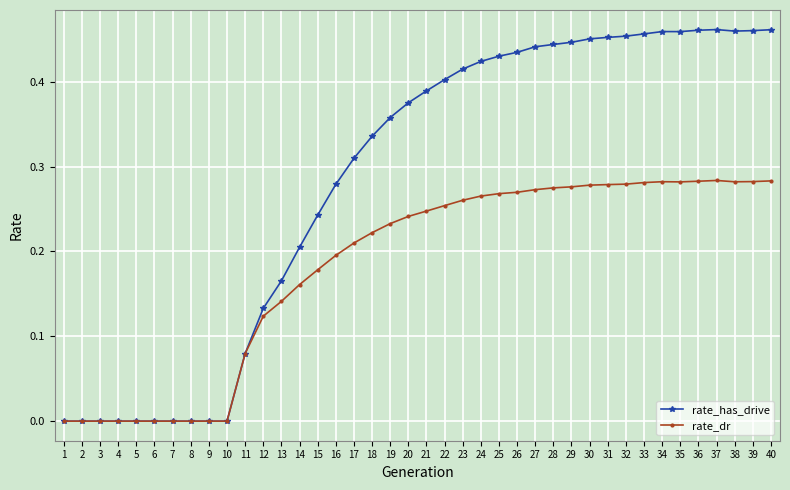

At 14, list the series in order from largest to smallest.

rate_has_drive, rate_dr